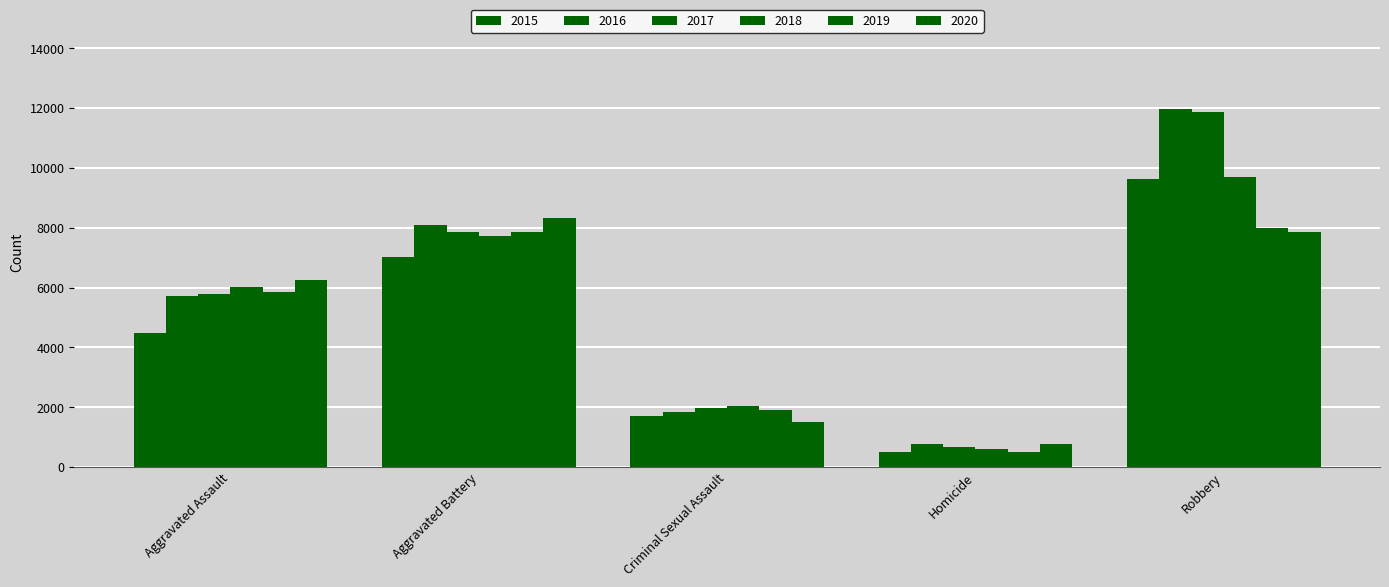

What is the value of the 2016 bar at the 2nd from the left?

8085